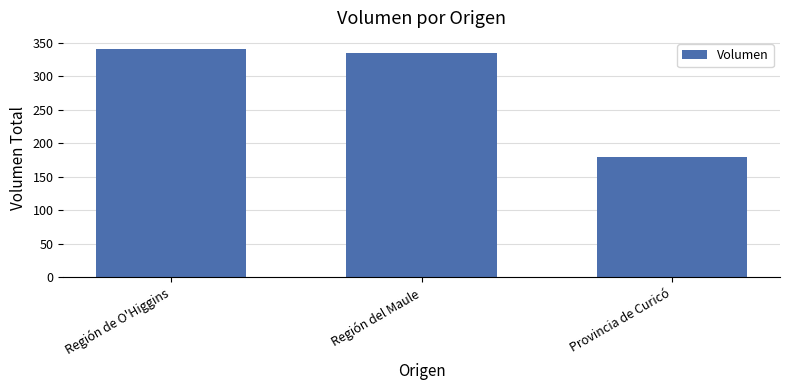

Does the chart contain any negative values?

No